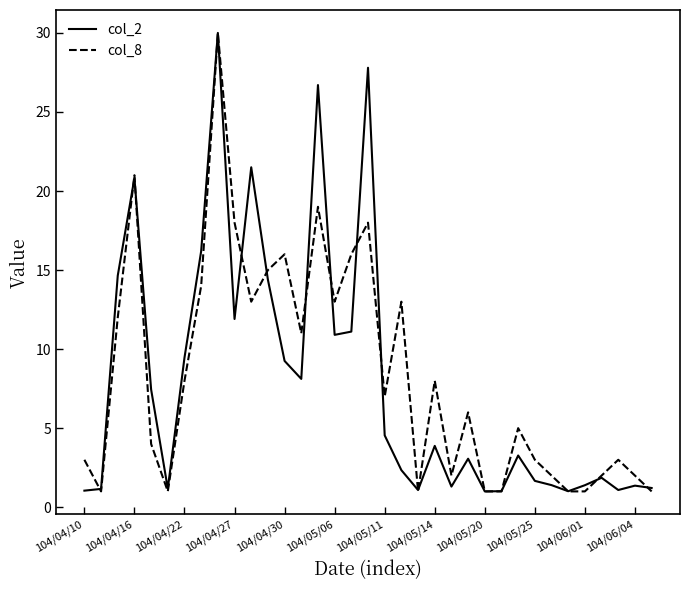

What is the maximum value shown in the chart?

30.0